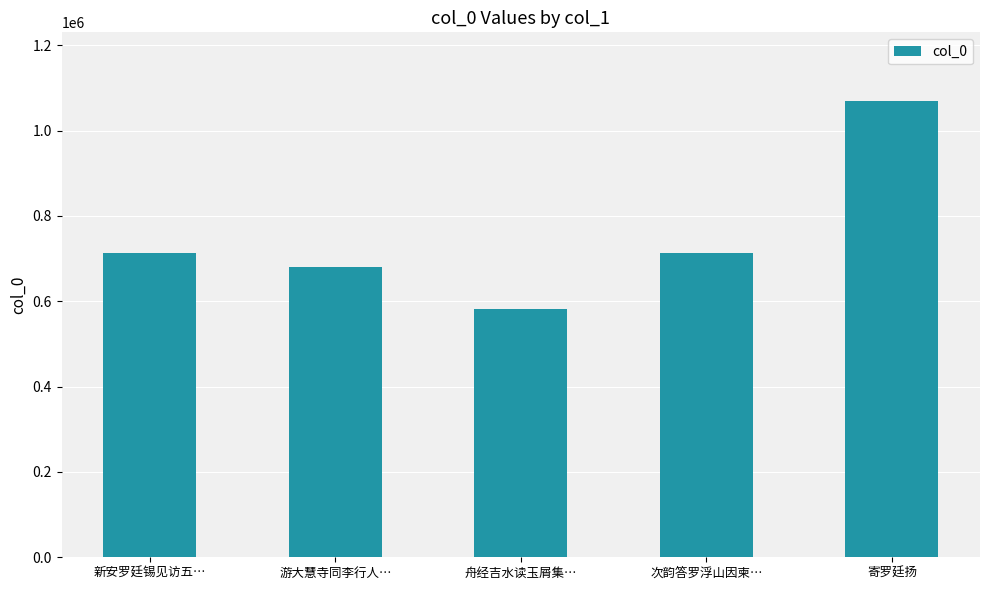

What is the label of the 4th bar from the left?

次韵答罗浮山因柬…